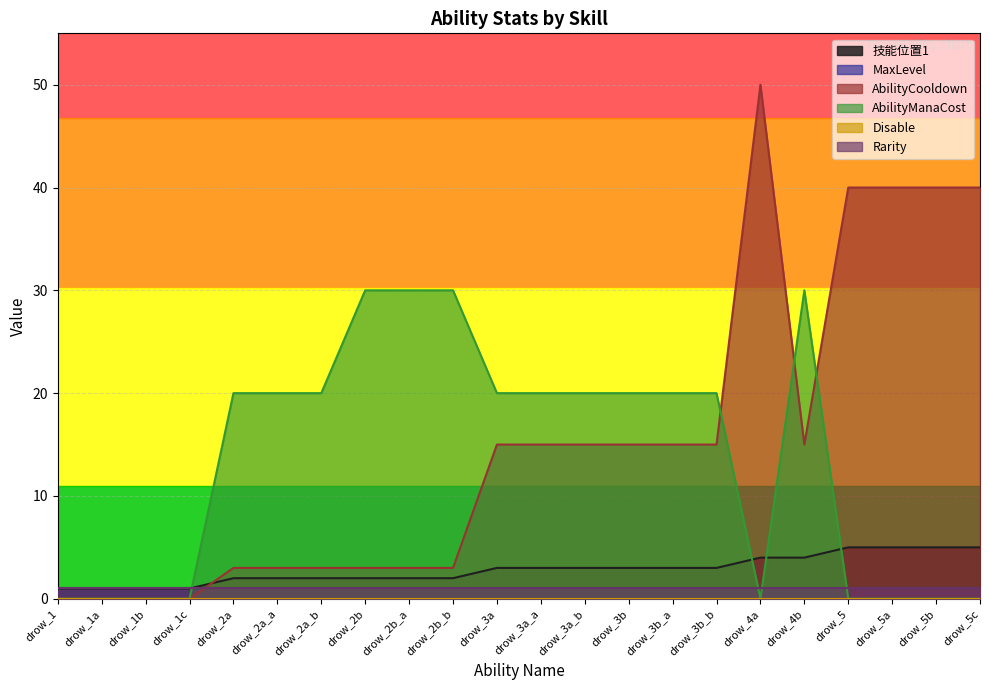

Is it true that AbilityManaCost equals 14 at drow_5b?

False